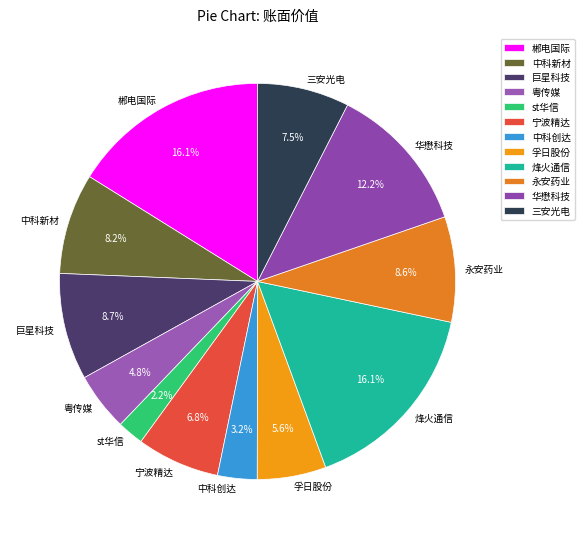

Between 永安药业 and 粤传媒, which is larger?

永安药业